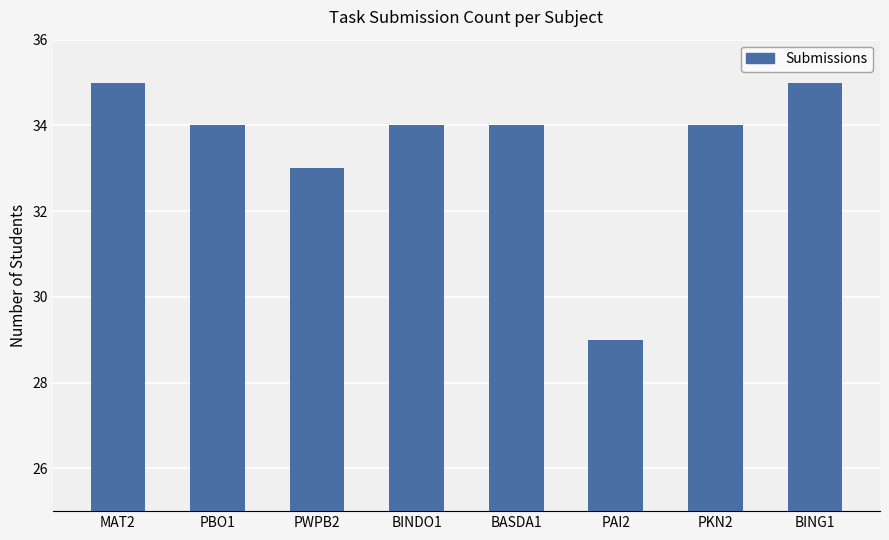

Are the bars grouped side by side (vs. stacked)?

No